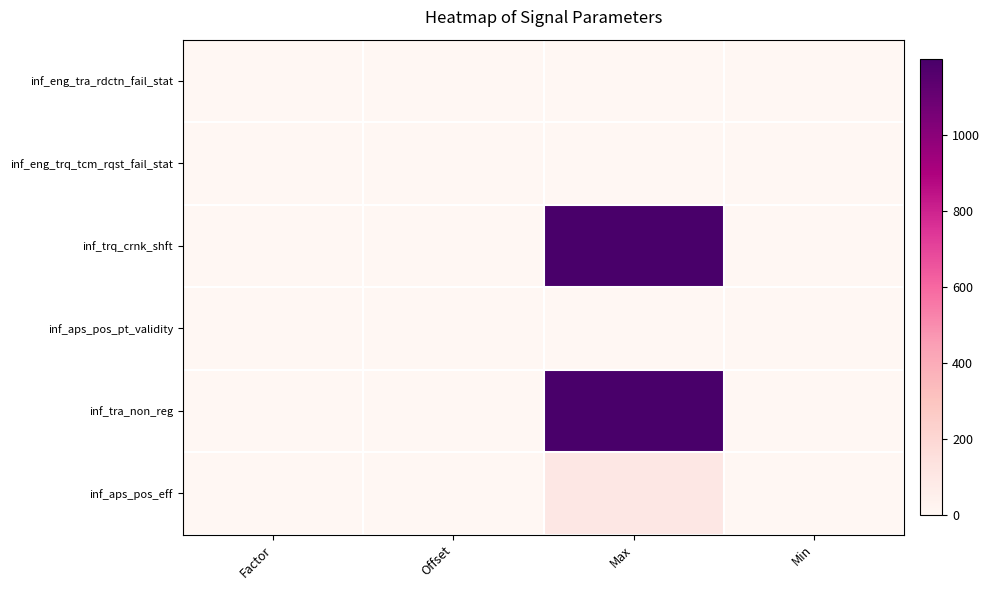

Reading left to right, what are all the values shown in this chart?

inf_eng_tra_rdctn_fail_stat: Factor=1.0	Offset=0.0	Max=1.0	Min=0.0
inf_eng_trq_tcm_rqst_fail_stat: Factor=1.0	Offset=0.0	Max=1.0	Min=0.0
inf_trq_crnk_shft: Factor=0.5	Offset=0.0	Max=1199.5	Min=0.0
inf_aps_pos_pt_validity: Factor=1.0	Offset=0.0	Max=1.0	Min=0.0
inf_tra_non_reg: Factor=0.5	Offset=0.0	Max=1199.5	Min=0.0
inf_aps_pos_eff: Factor=0.4	Offset=0.0	Max=100.0	Min=0.0